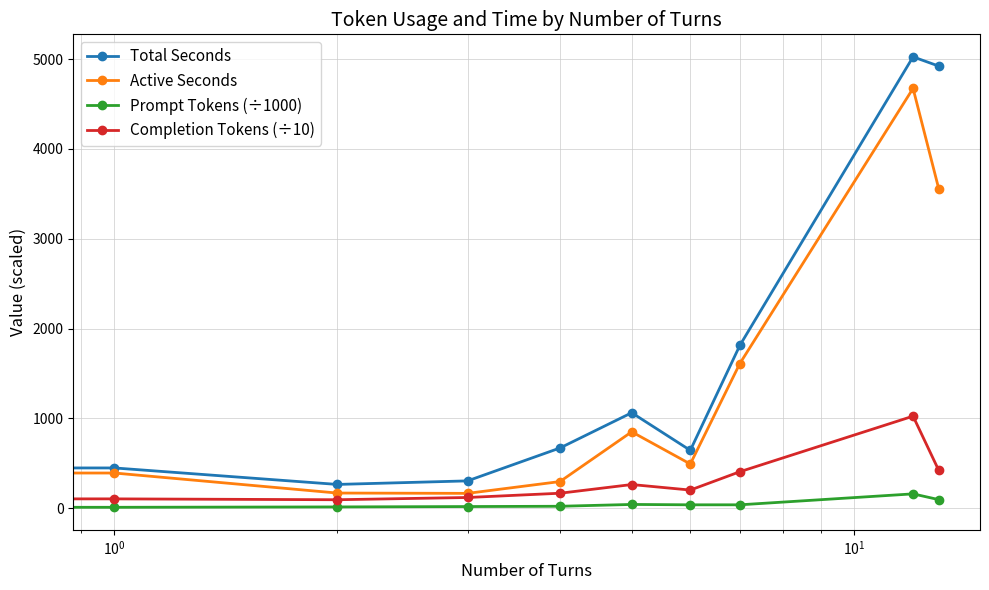

What is the value of the Total Seconds point at the 8th from the left?

1812.0